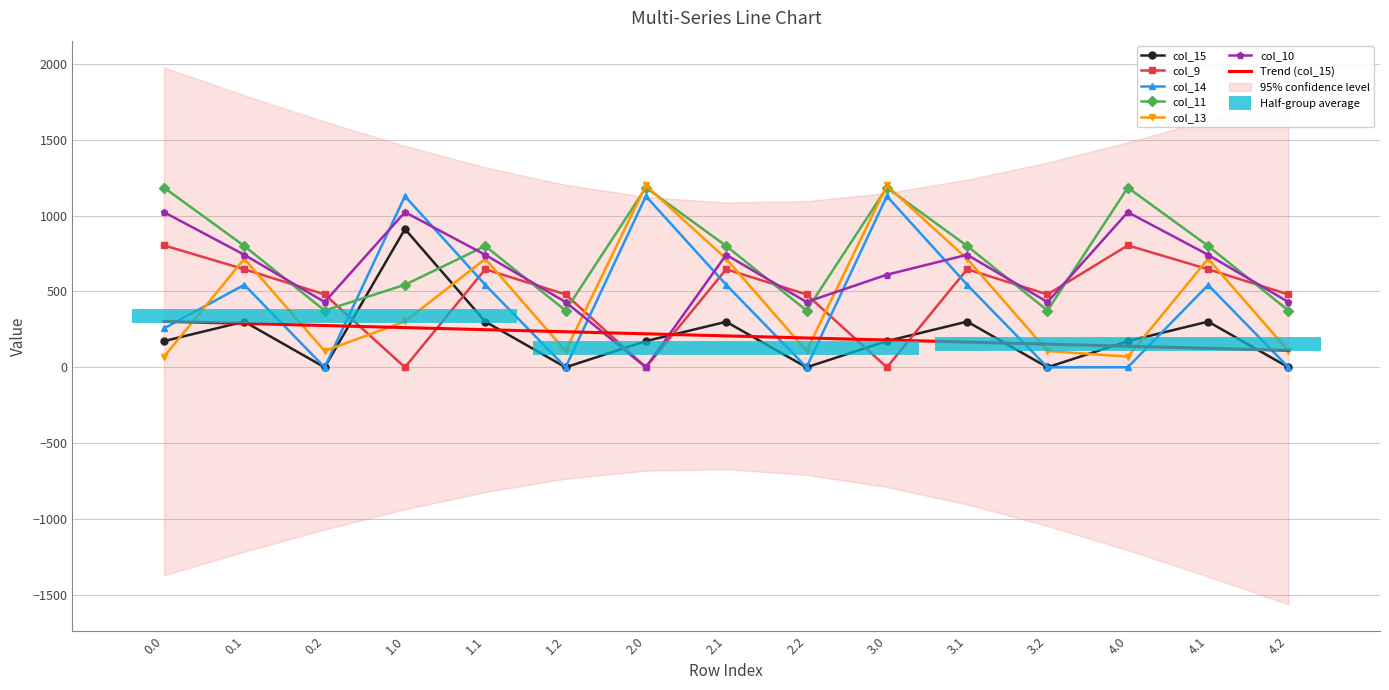

What is the maximum value for col_11?

1185.2